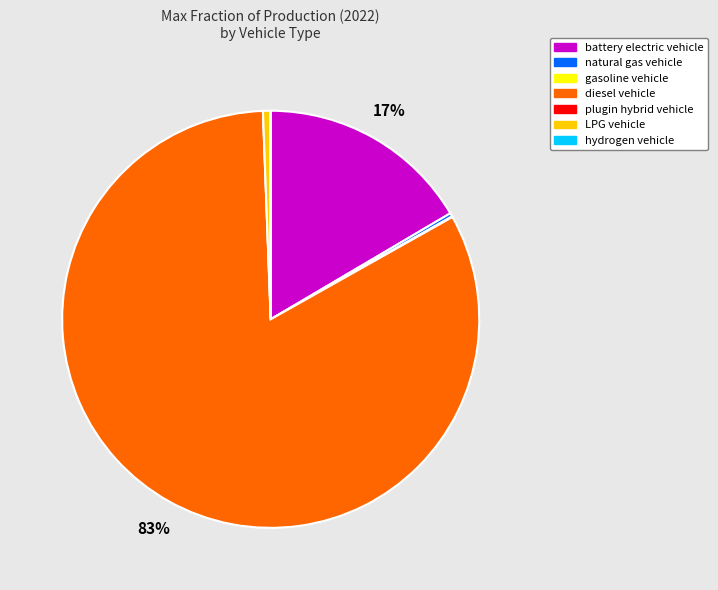

To the nearest percent, what is the average slice percentage?

14%